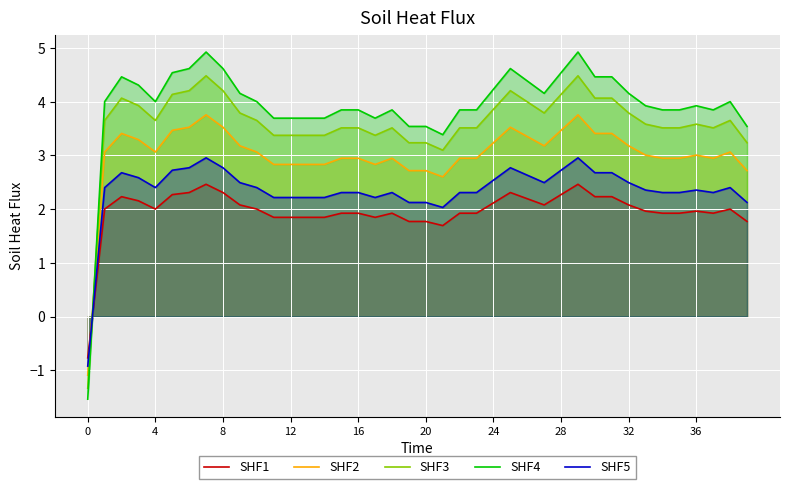

How many values in SHF3 are below zero?

1